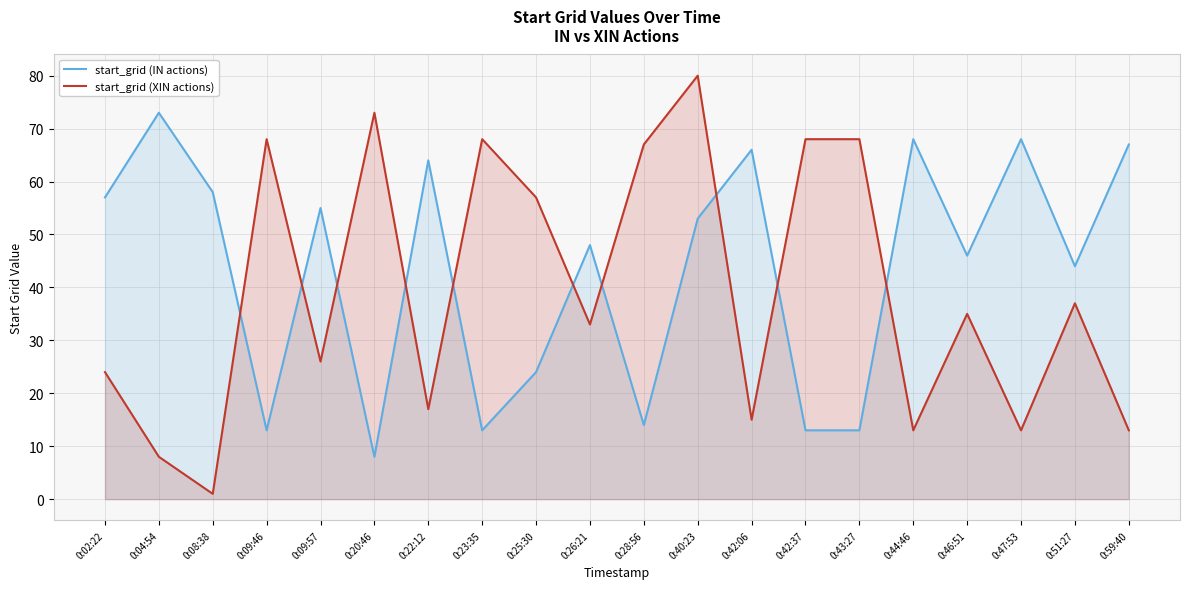

At which label does start_grid (IN actions) first exceed 53?

0:02:22